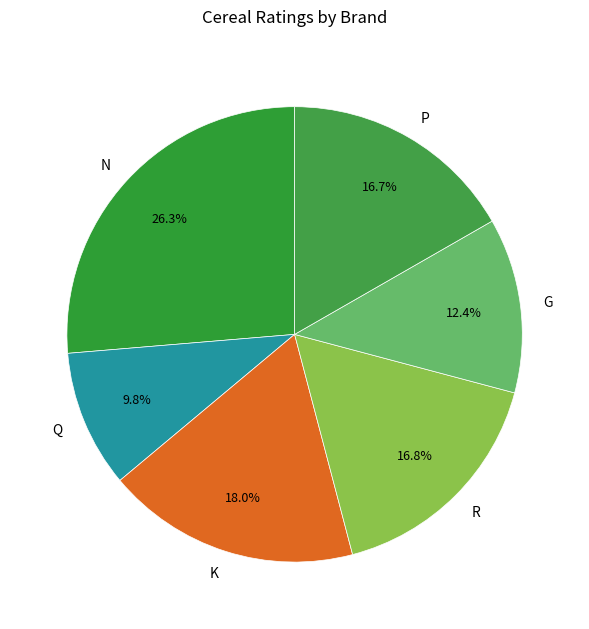

Does P account for over 50% of the chart?

No